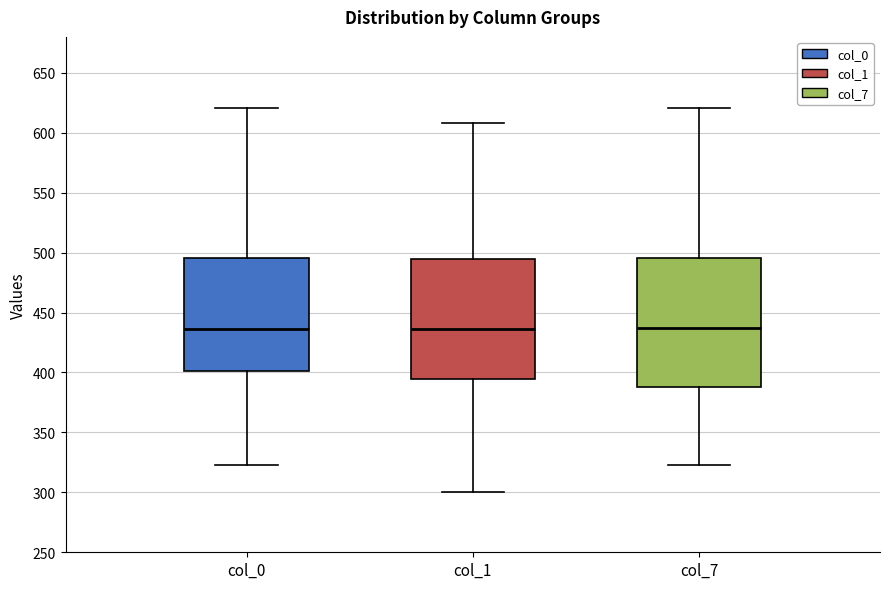

Reading left to right, read every box against the y-axis: the position of its median line, the range the box covers, and the ends of its whiskers. The values are not printed on the chart, so give them approximately, as read against the axis.

col_0: median 435, box 400 to 495, whiskers 325 to 620
col_1: median 435, box 395 to 495, whiskers 300 to 610
col_7: median 435, box 390 to 495, whiskers 325 to 620